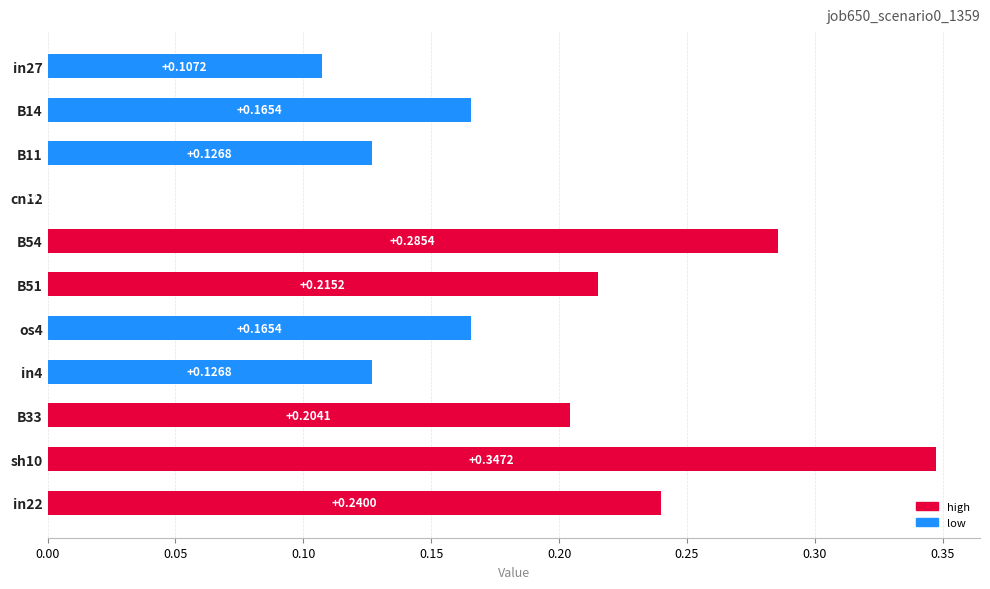

How many categories are shown in the chart?

11